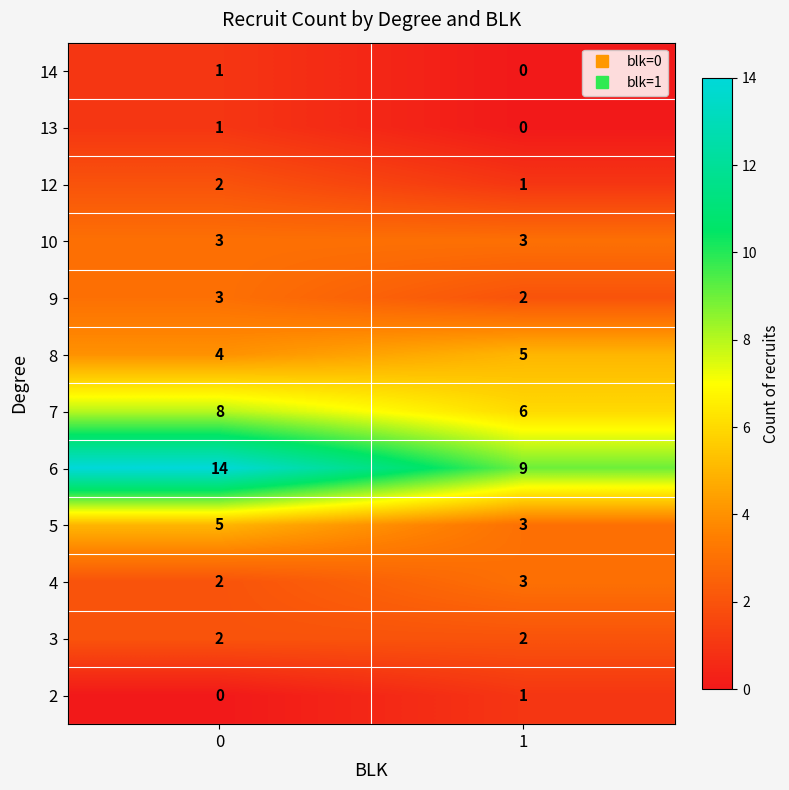

Reading right to left, extract all data points from this chart.

14: 1=0	0=1
13: 1=0	0=1
12: 1=1	0=2
10: 1=3	0=3
9: 1=2	0=3
8: 1=5	0=4
7: 1=6	0=8
6: 1=9	0=14
5: 1=3	0=5
4: 1=3	0=2
3: 1=2	0=2
2: 1=1	0=0